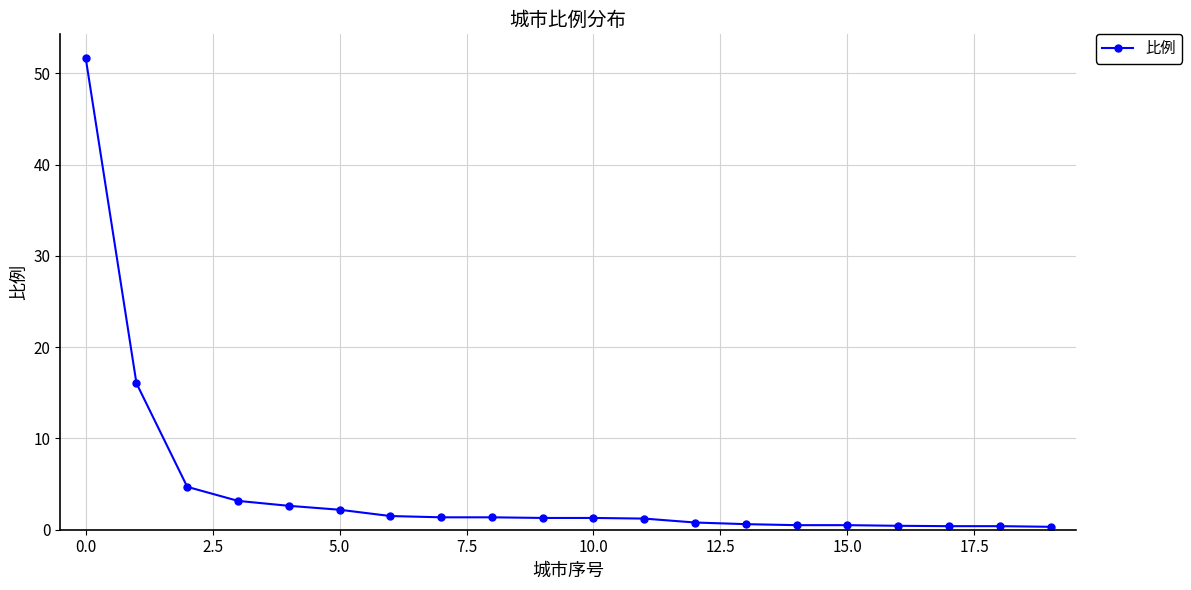

What is the difference between the maximum and minimum values?

51.4